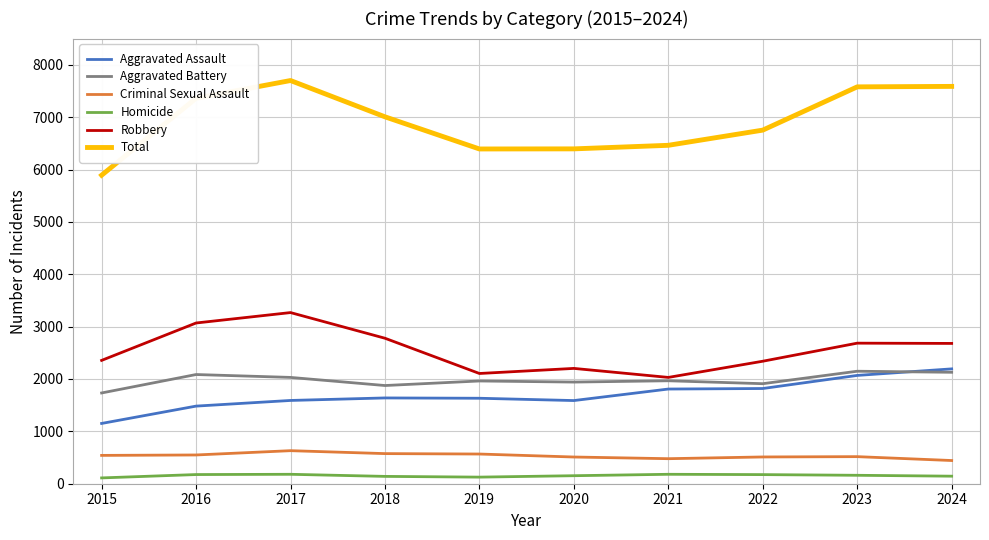

The Aggravated Battery series shows 2085 at 2016. True or false?

True